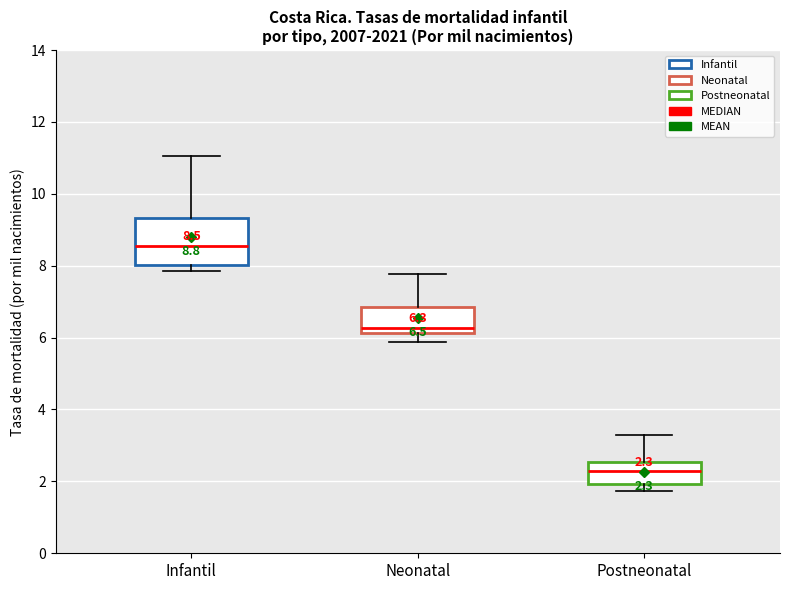

Which box's median line is the highest?

Infantil